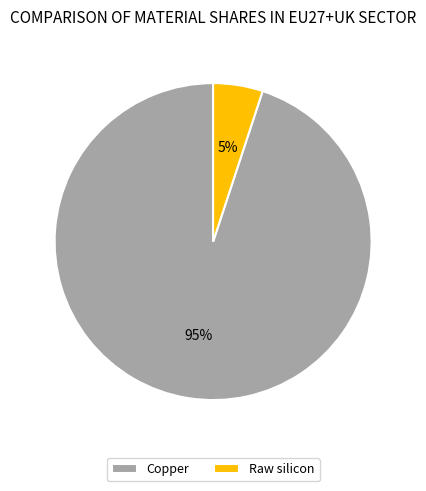

Does any single category account for the majority?

Yes